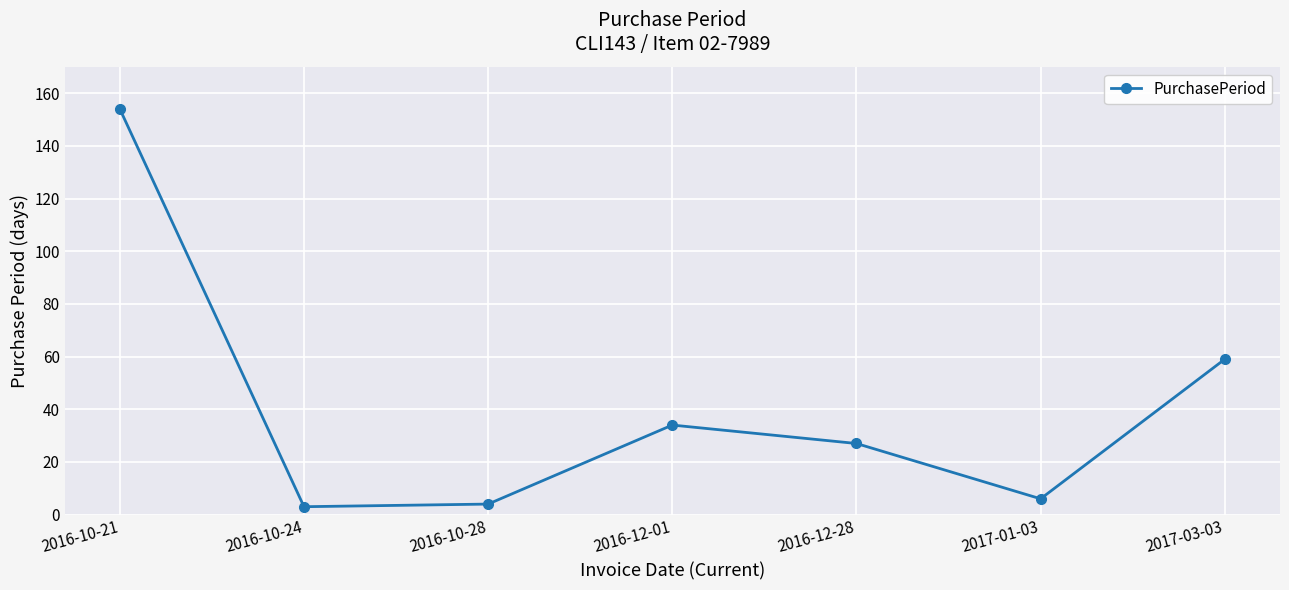

What is the greatest value displayed?

154